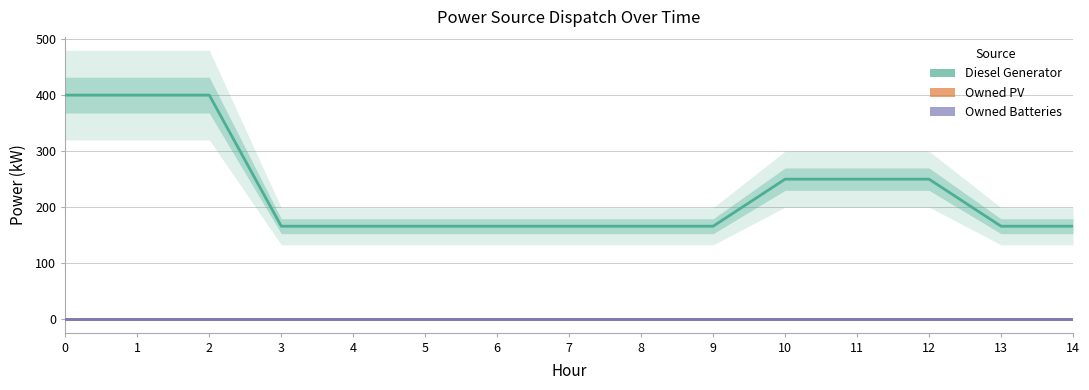

Rank the series by their maximum value, from highest to lowest.

Diesel Generator, Owned PV, Owned Batteries